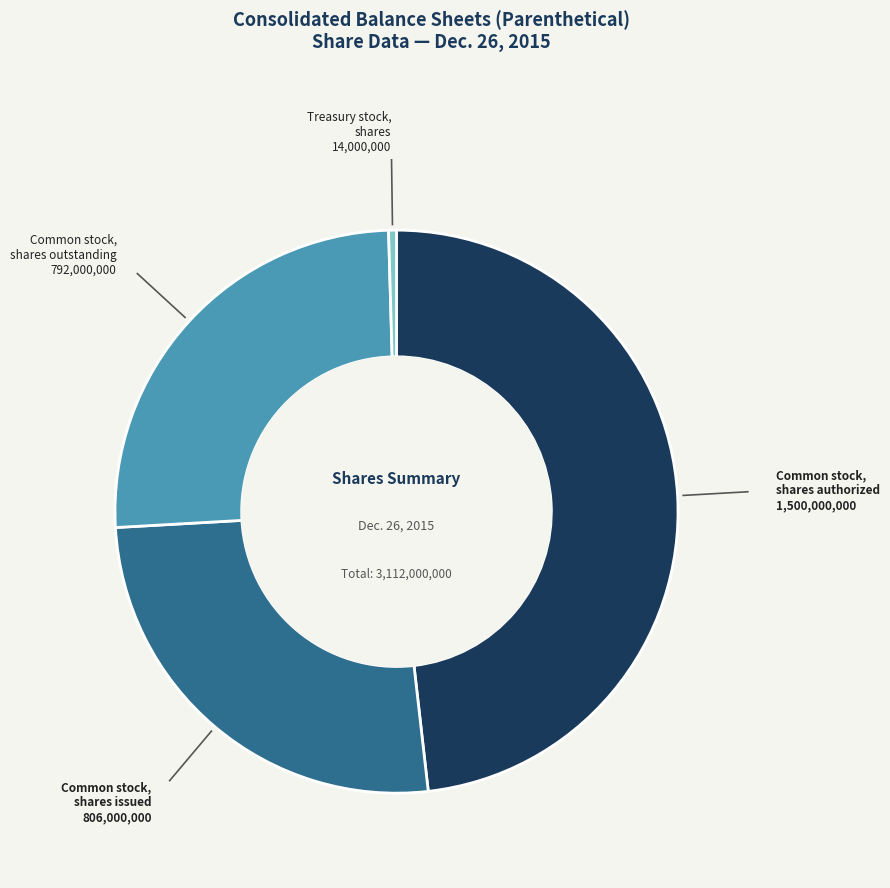

What is the smallest slice in the pie chart?

Treasury stock, shares